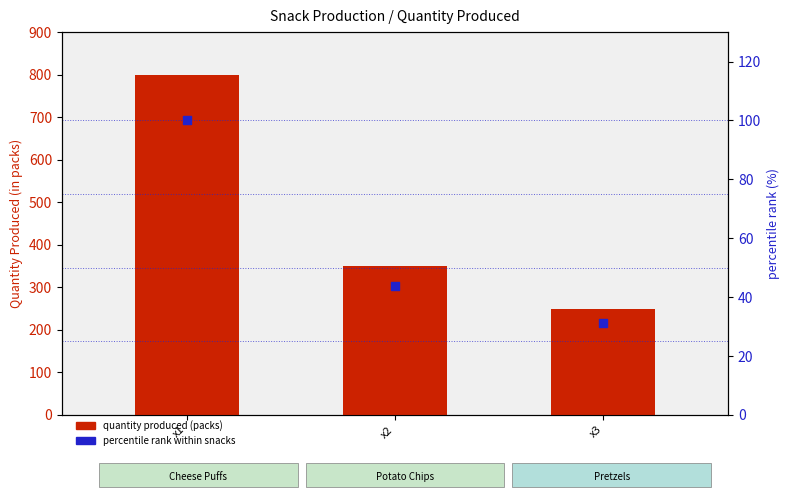

Which series contains the lowest Y value?

percentile rank within snacks